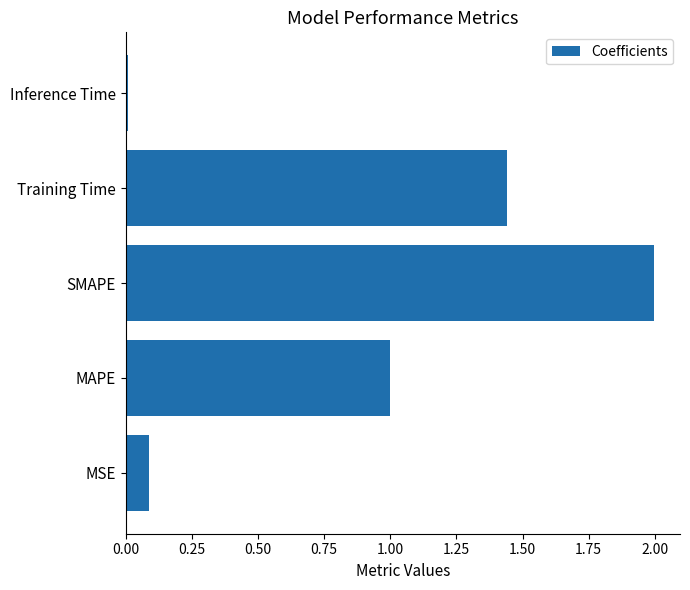

What is the sum of all values?

4.5